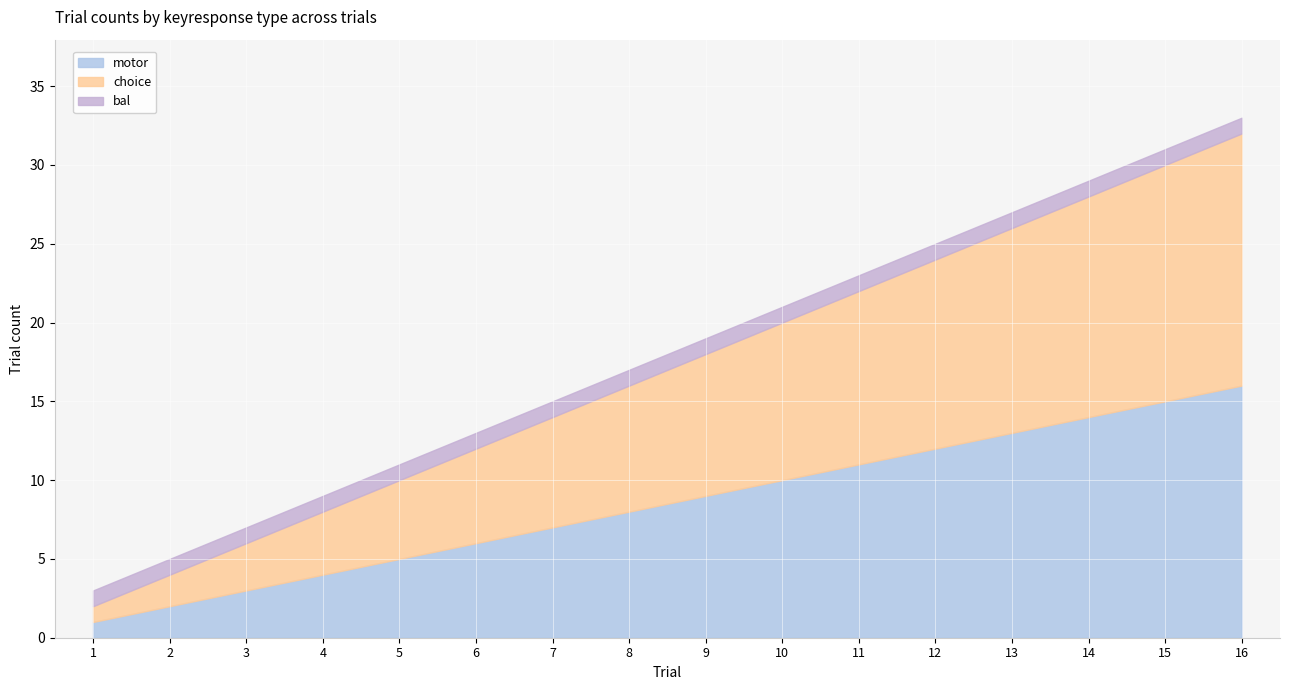

Read the choice value at 12, to the nearest 10.

10